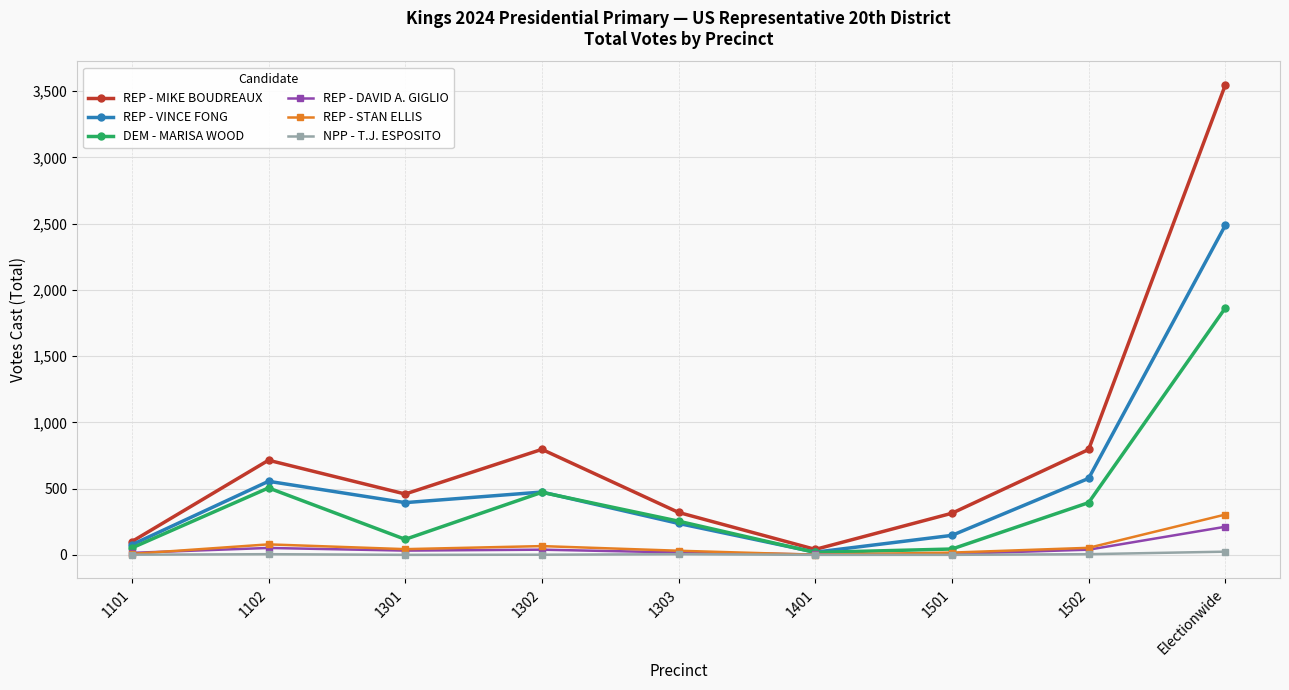

How many data points in REP - MIKE BOUDREAUX are less than 460?

4